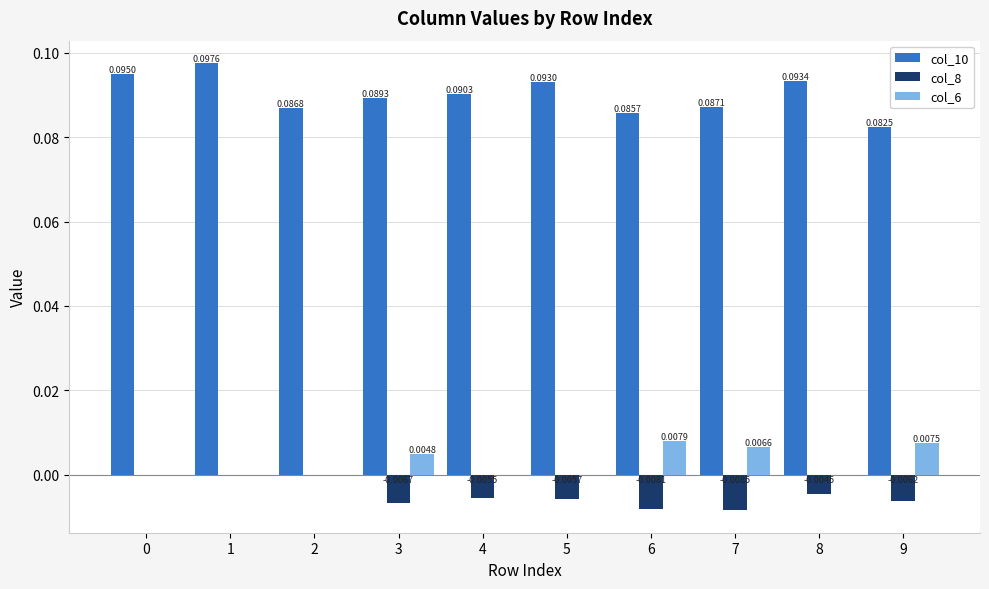

Is the value of col_8 at 7 greater than the value of col_10 at 7?

No